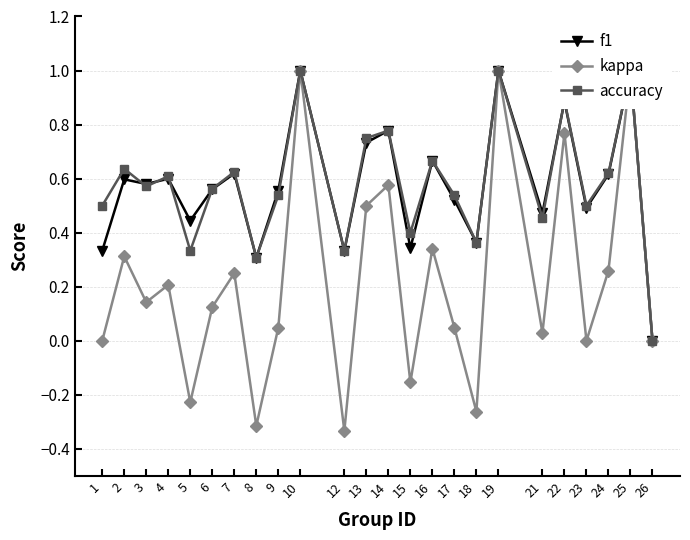

True or false: f1 and kappa intersect in this chart.

False